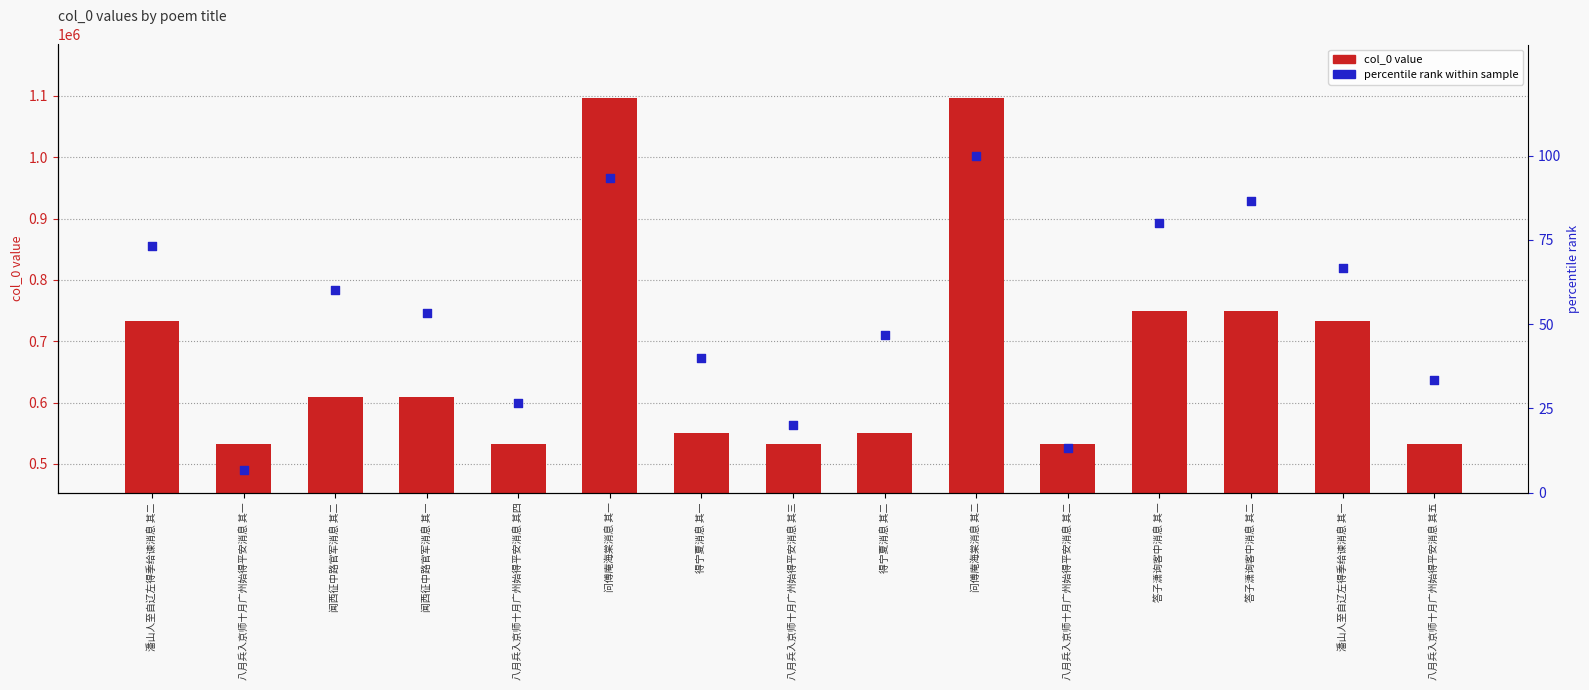

Which series contains the highest Y value?

col_0 value